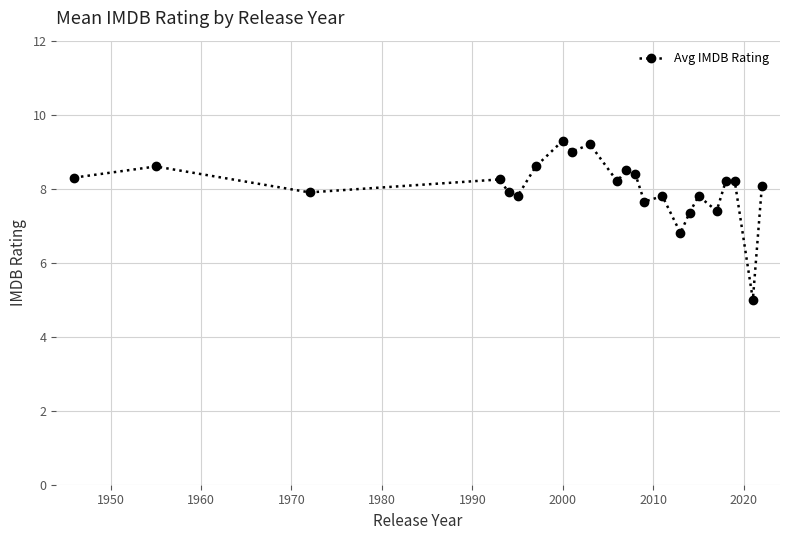

What is the average value?

8.0